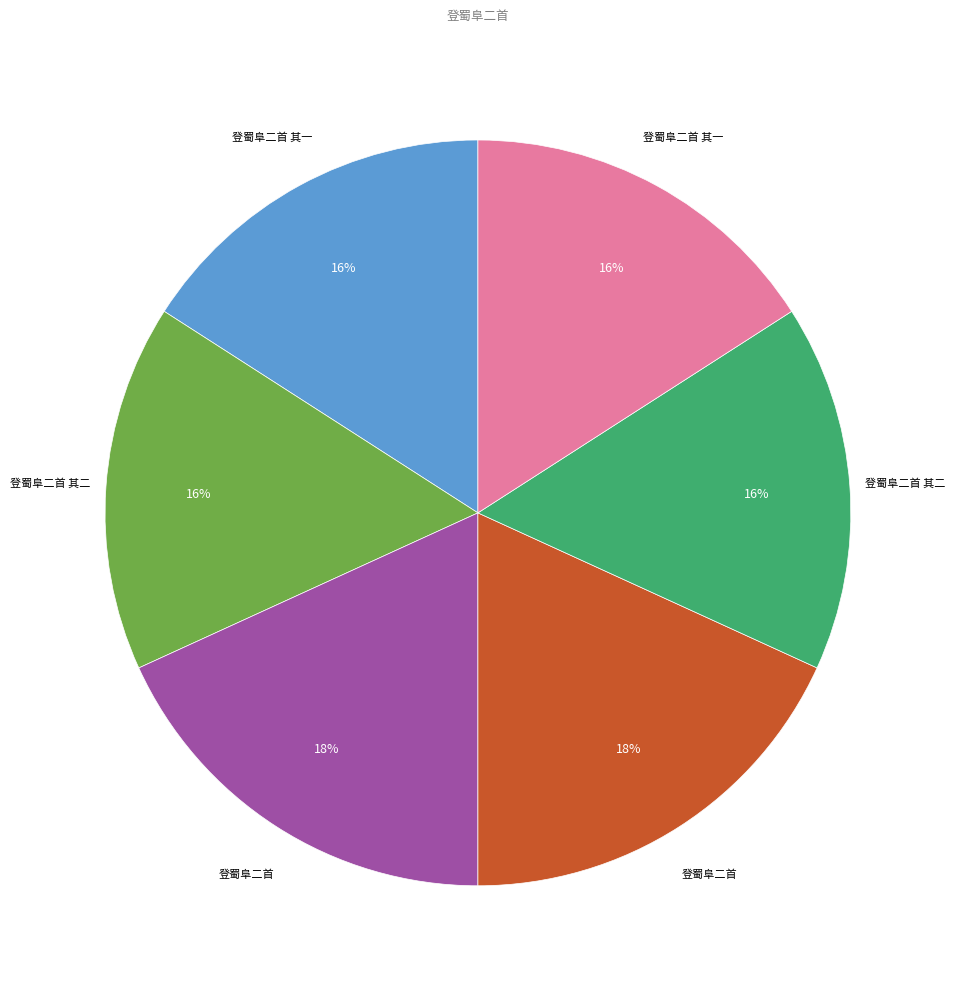

Is there a majority slice in this chart?

No